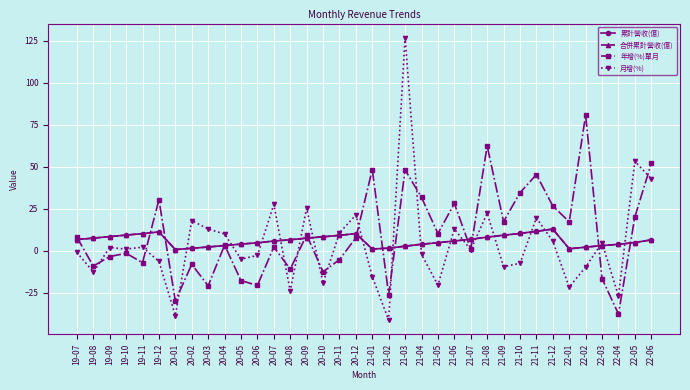

Which series has the largest total across all categories?

年增(%)單月